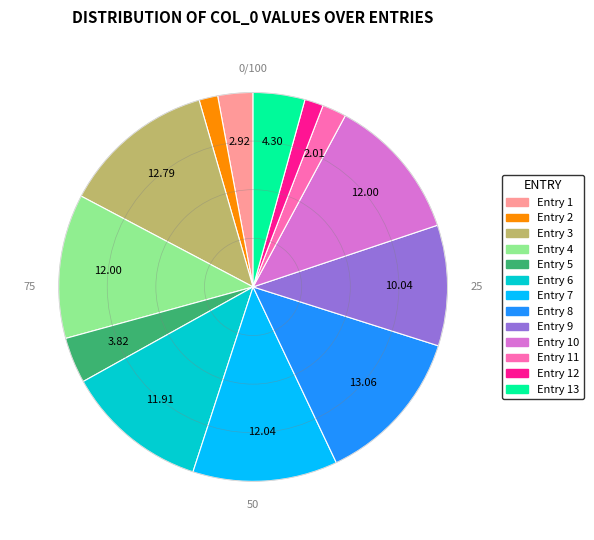

Is there any slice that represents more than half of the pie?

No